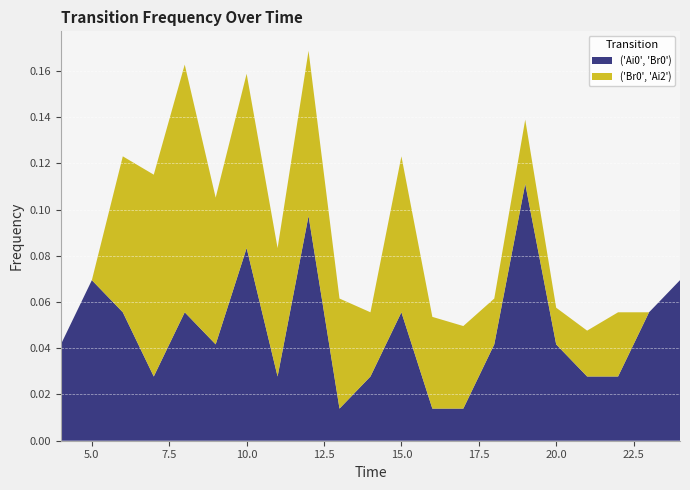

Count the number of data series in this chart.

2